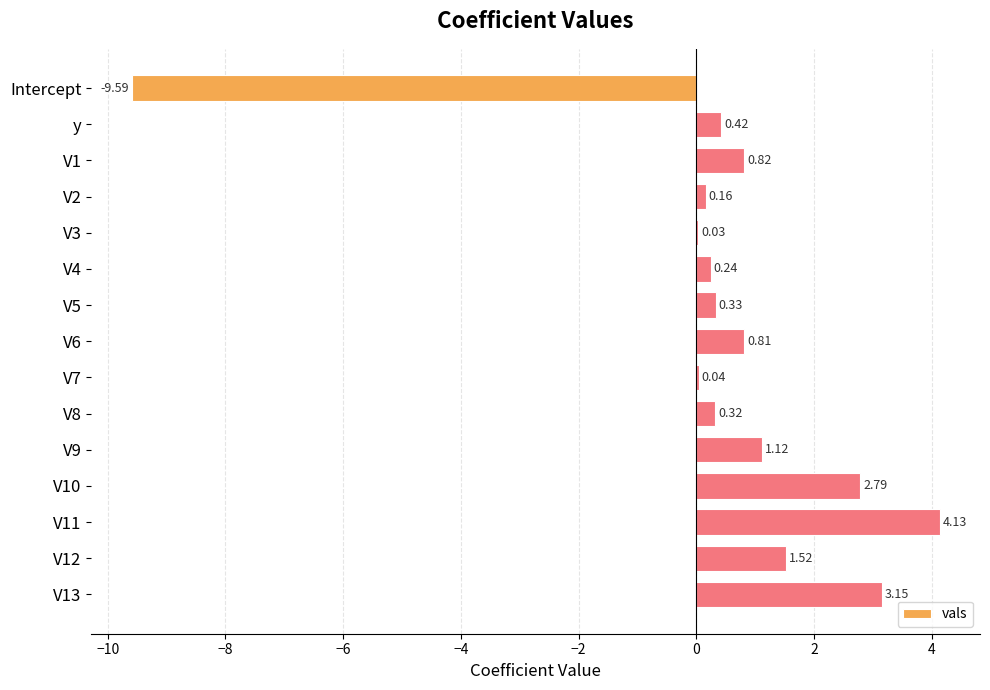

What is the change in value from V5 to V13?

+2.8